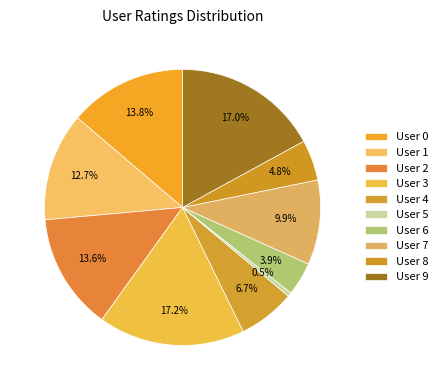

How many segments does this pie chart have?

10